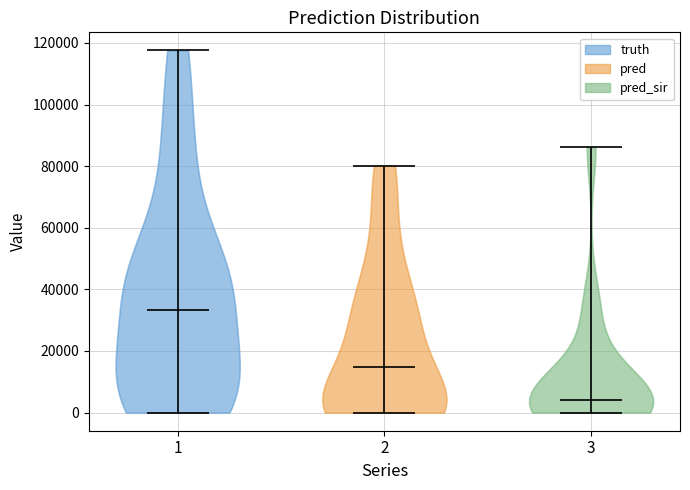

Reading left to right, read every violin against the y-axis: where its median line is, and the lowest and highest points it reaches. The values are not printed on the chart, so give them approximately, as read against the axis.

1: median line 34000, lowest point 0, highest point 118000
2: median line 14000, lowest point 0, highest point 80000
3: median line 4000, lowest point 0, highest point 86000